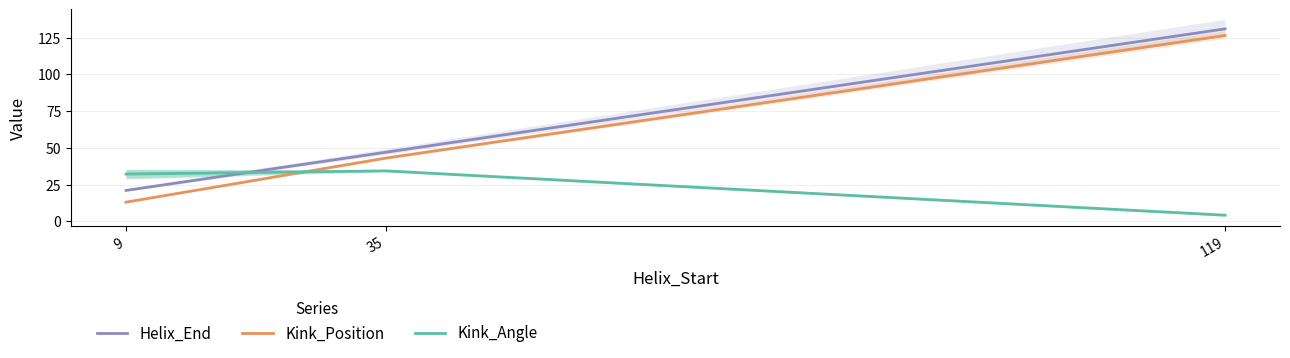

What are all the series names shown in the legend?

Helix_End, Kink_Position, Kink_Angle